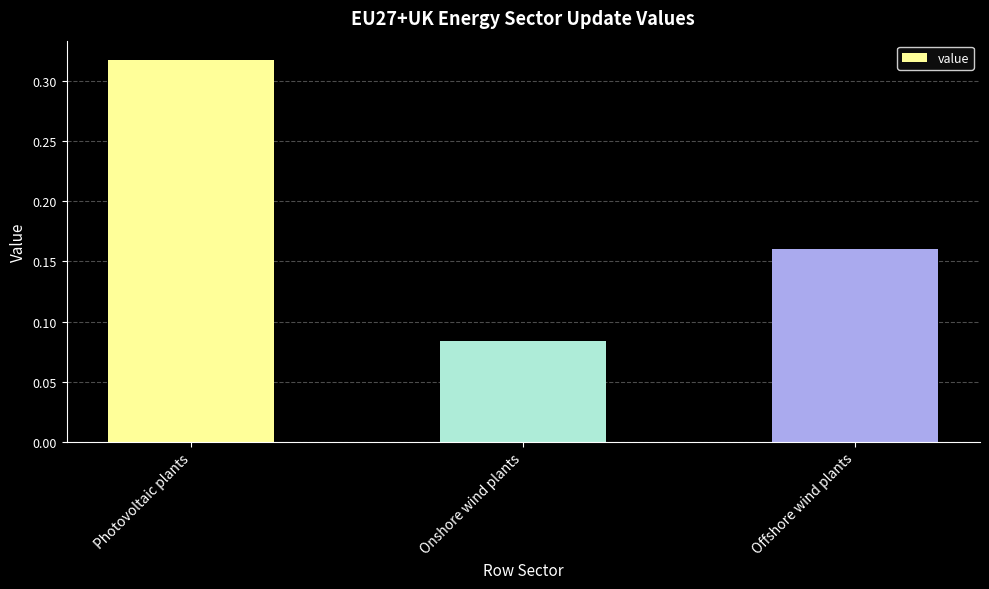

Where is the data nearest to the value 0?

Onshore wind plants